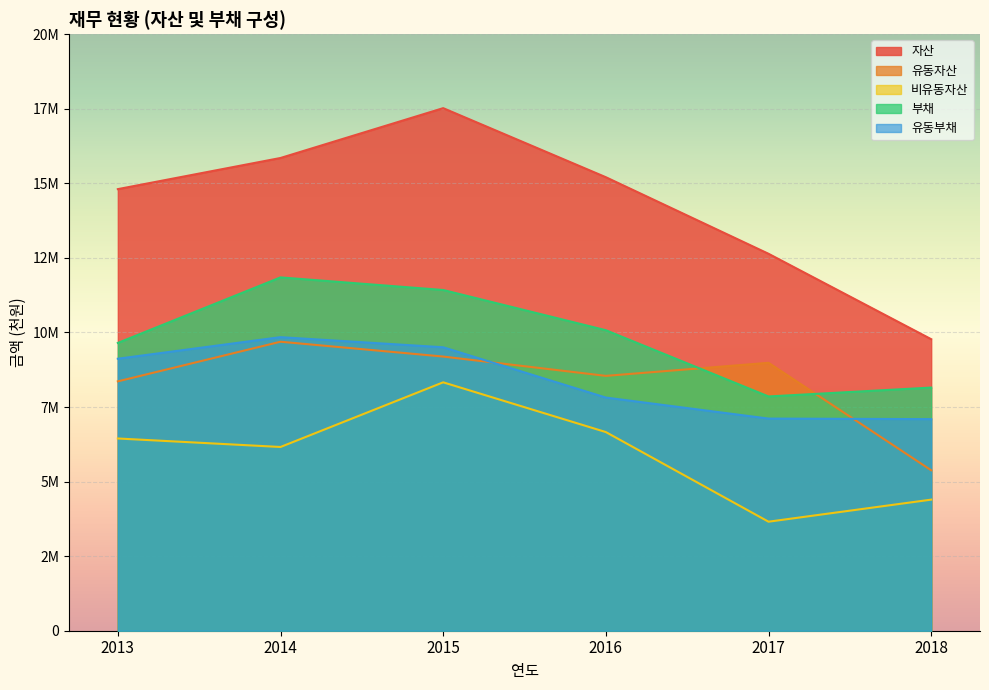

What is the difference between the highest and lowest values at 2018?

5378828